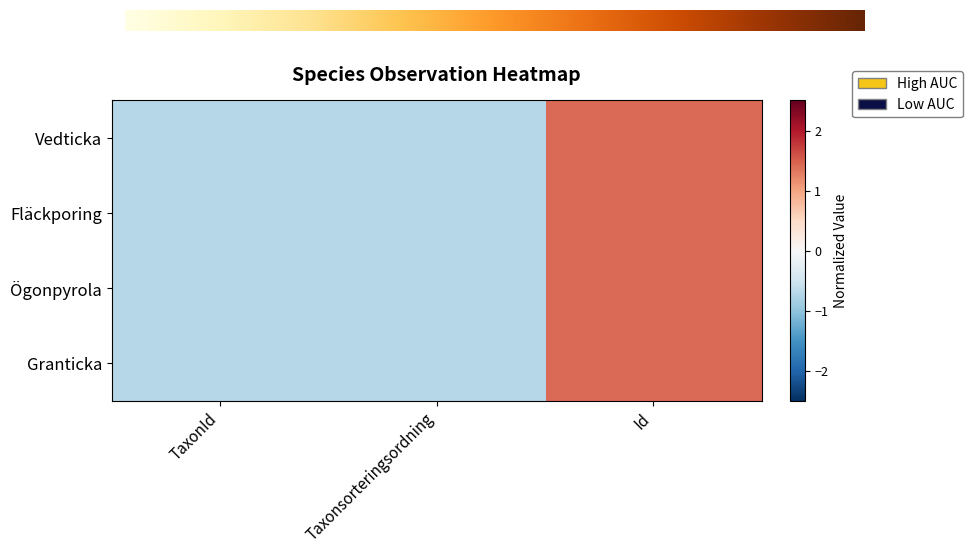

What is the difference between the maximum and minimum values in the Granticka series?

2.1